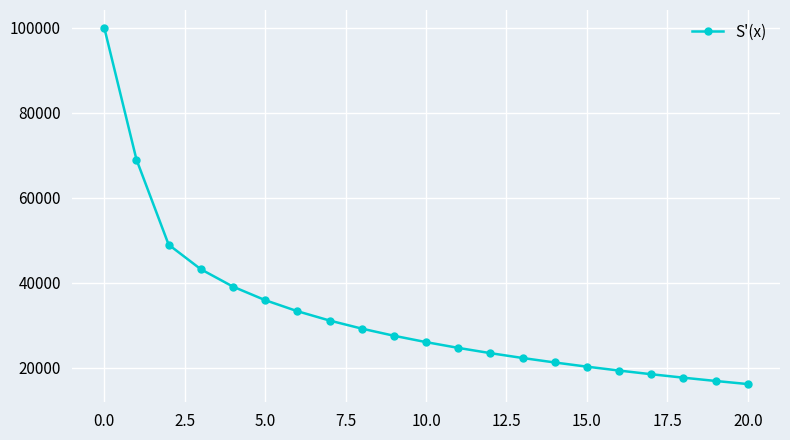

True or false: the data has more than 2 interior local peaks.

False